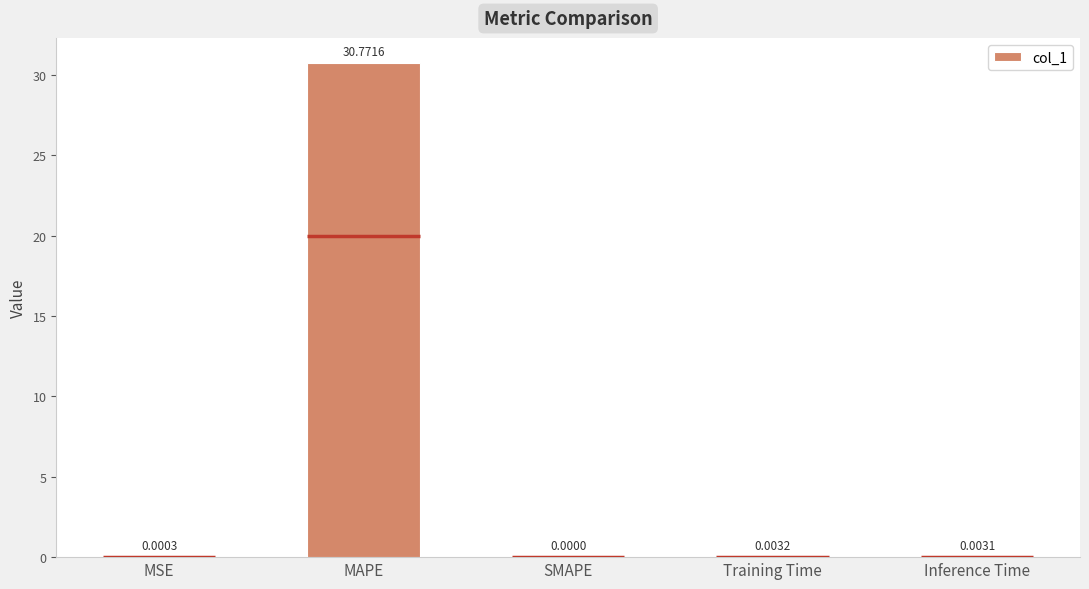

Which has a higher value, Inference Time or SMAPE?

Inference Time